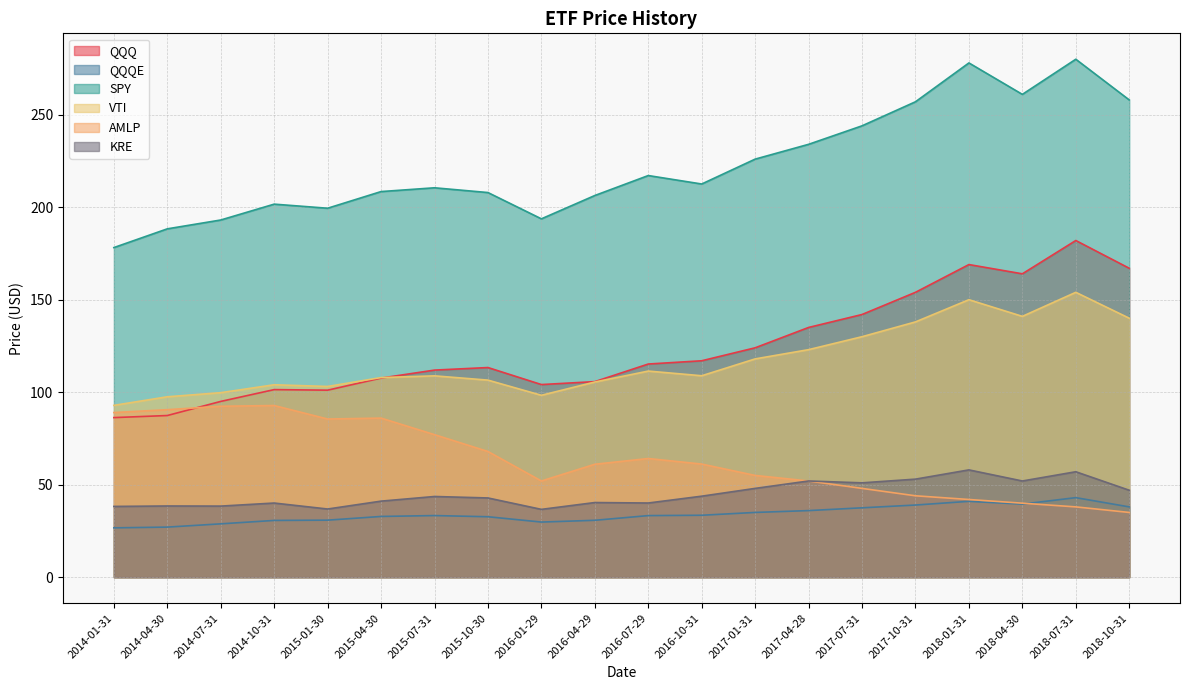

Between 2015-07-31 and 2016-07-29, which is larger?

2016-07-29